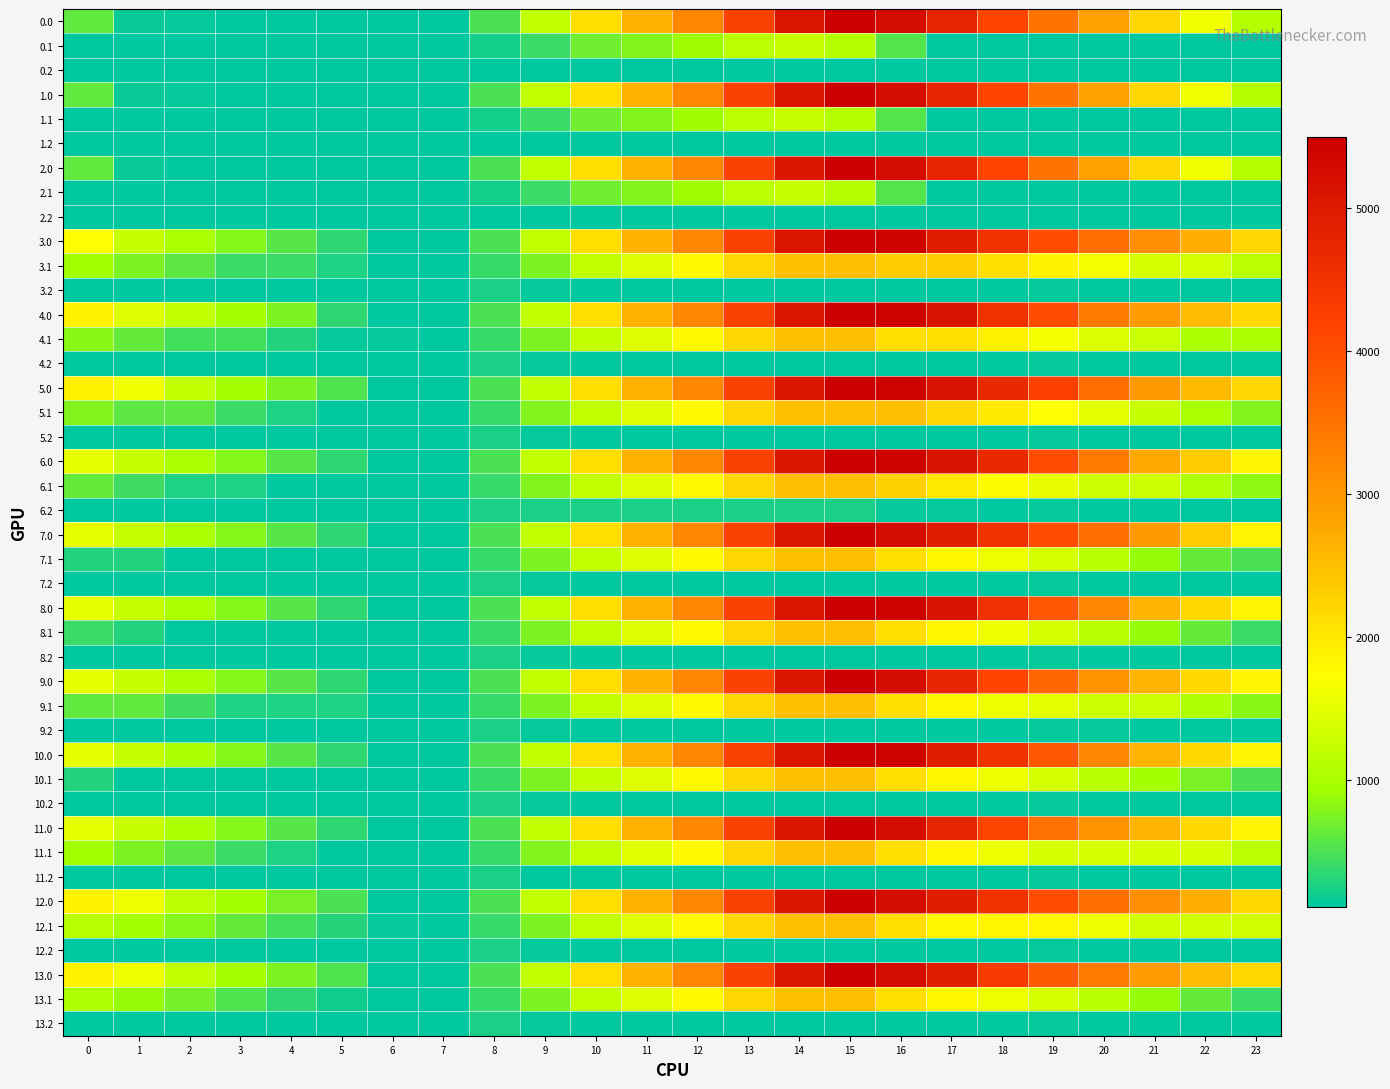

Which category has the highest value across all series?

15